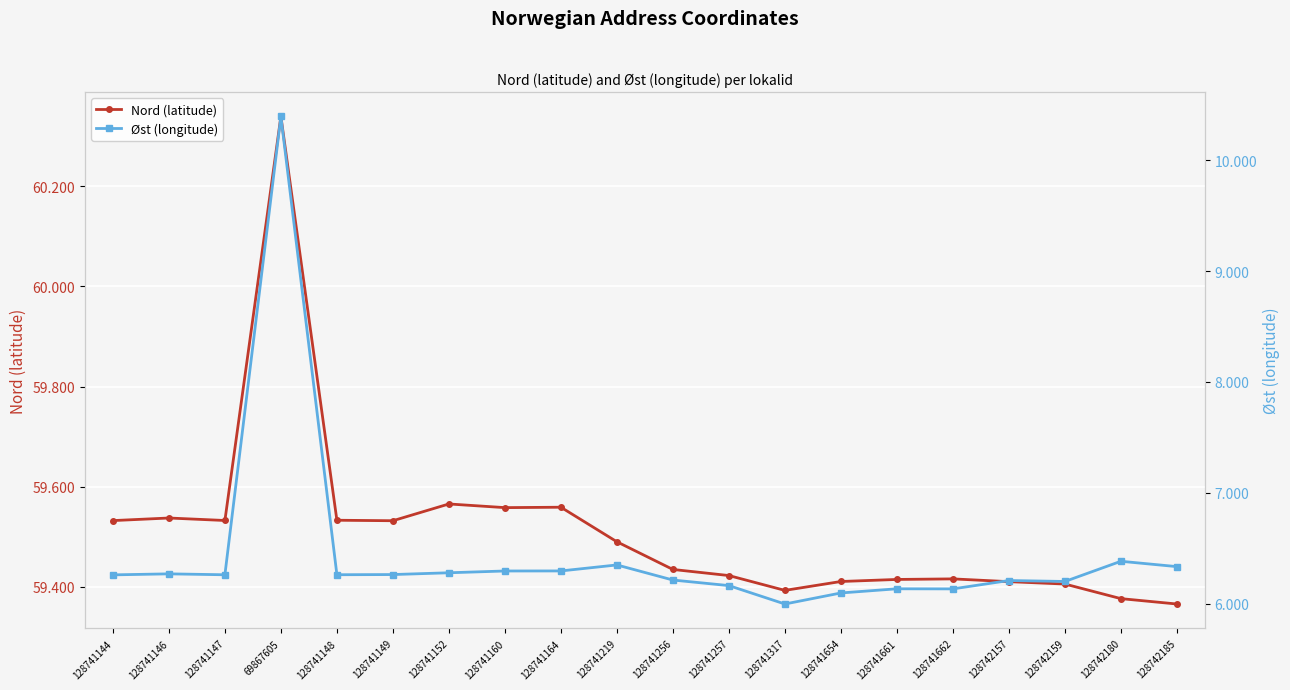

Count the Nord (latitude) values in the range 59 to 60.

19